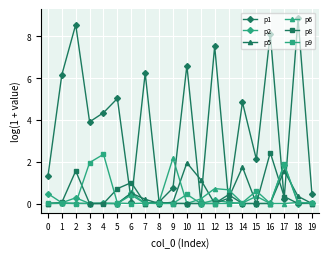

What is the value of the p8 point at the 17th from the left?

2.4